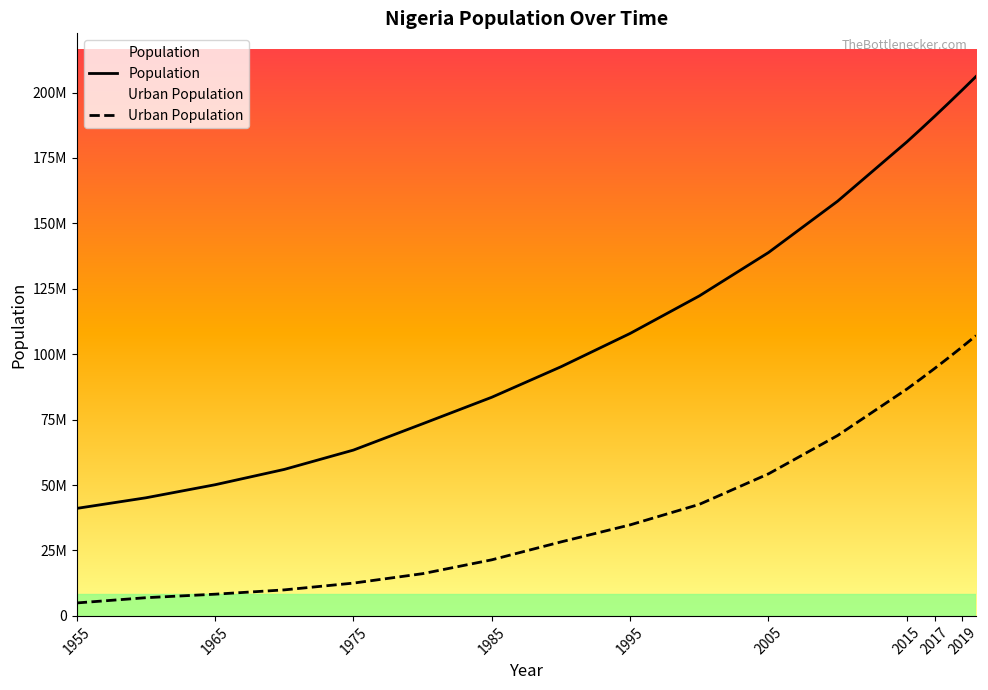

Does the chart display data point markers on the line(s)?

No